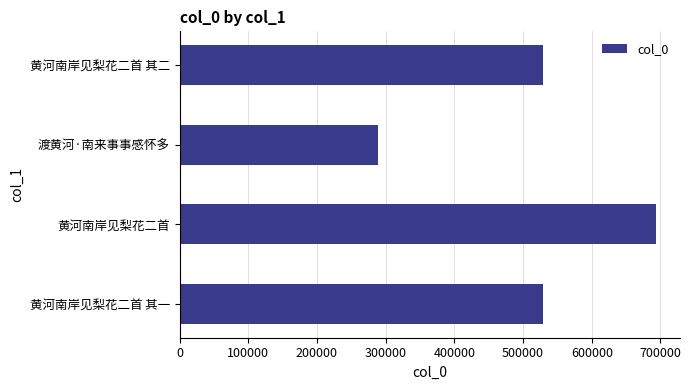

What is the approximate value at 黄河南岸见梨花二首 其一, to the nearest 100?

529500